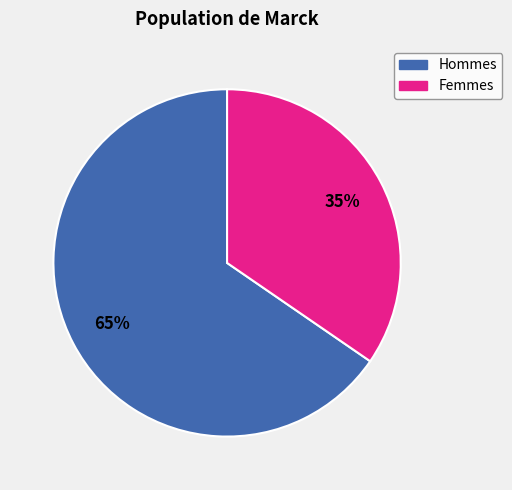

The Hommes slice represents 80% of the pie. True or false?

False